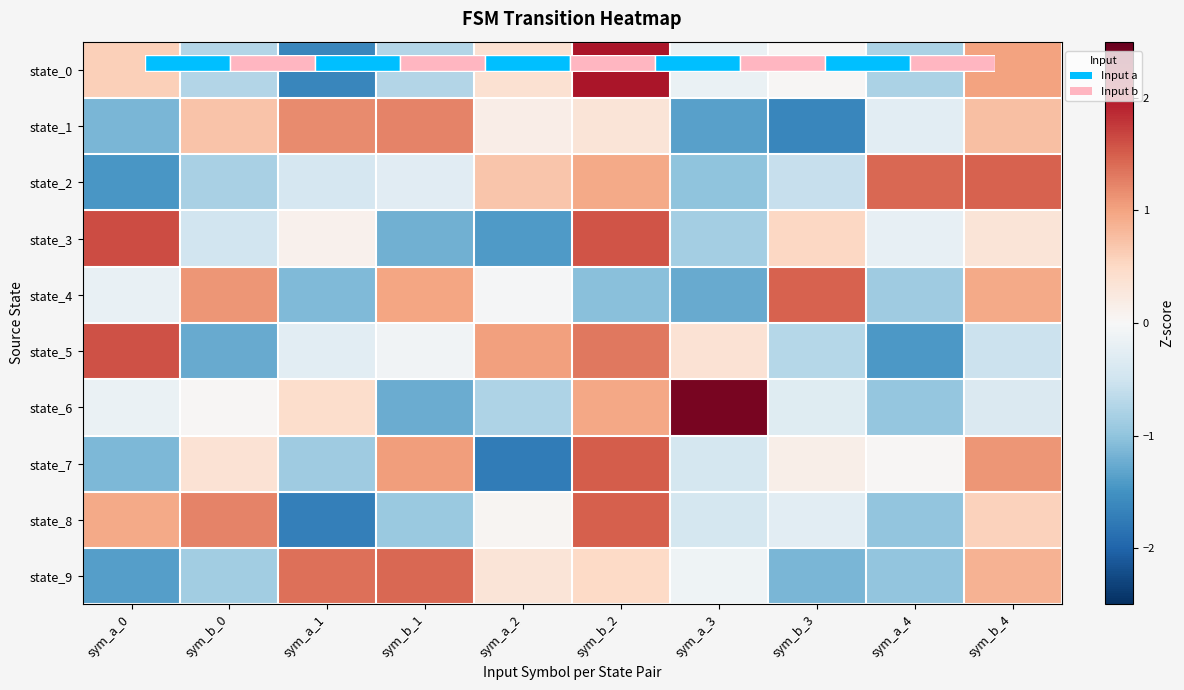

What is the difference between the state_6 values at sym_a_3 and sym_a_4?

3.3